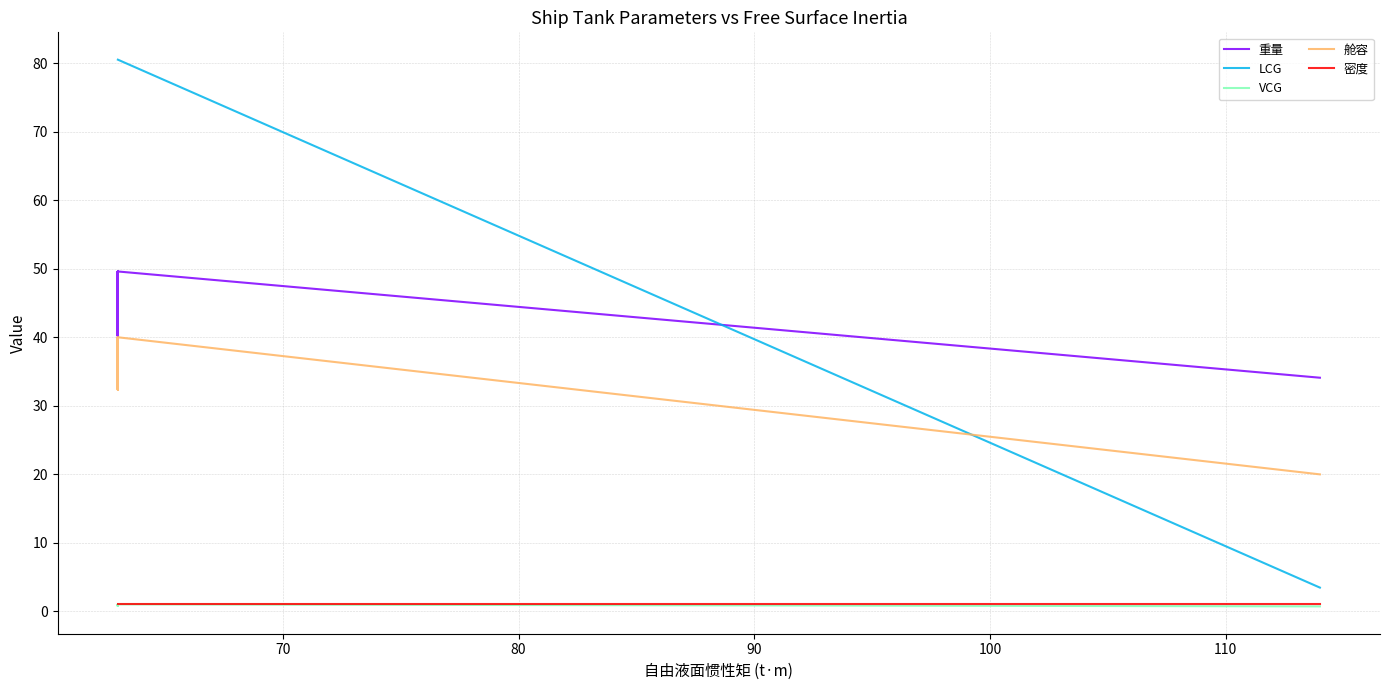

Is the value of 舱容 at 100 greater than the value of 密度 at 70?

Yes